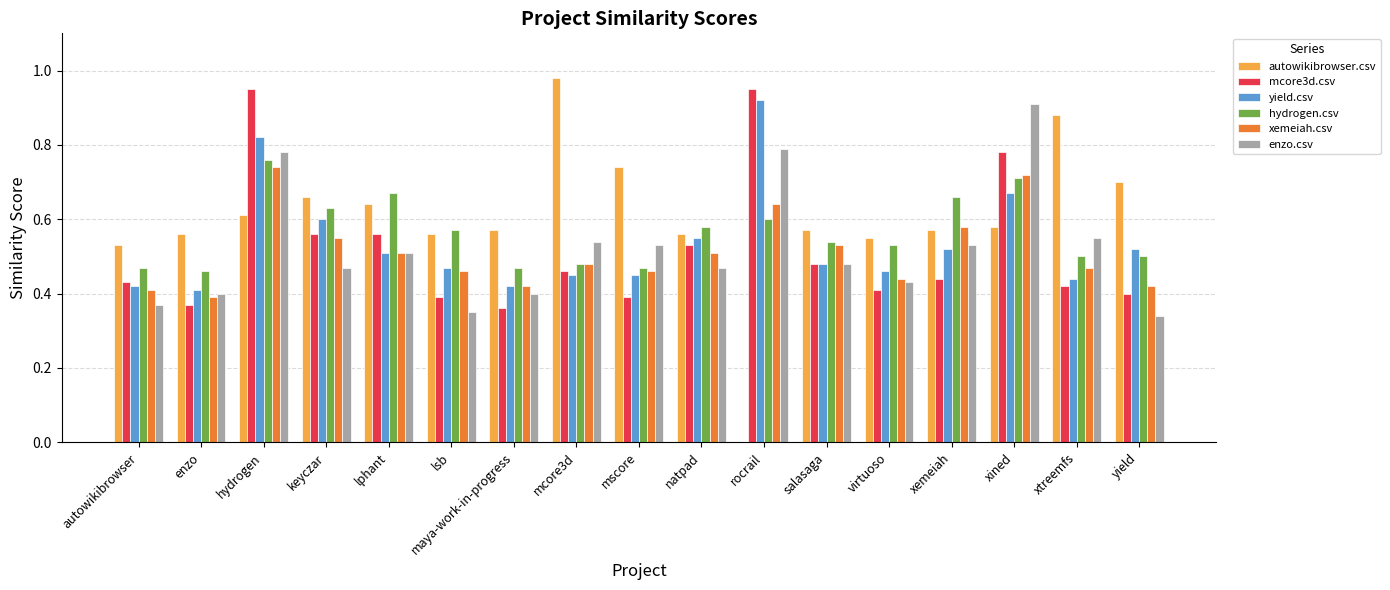

The value of xemeiah.csv at xtreemfs is 0.3. True or false?

False